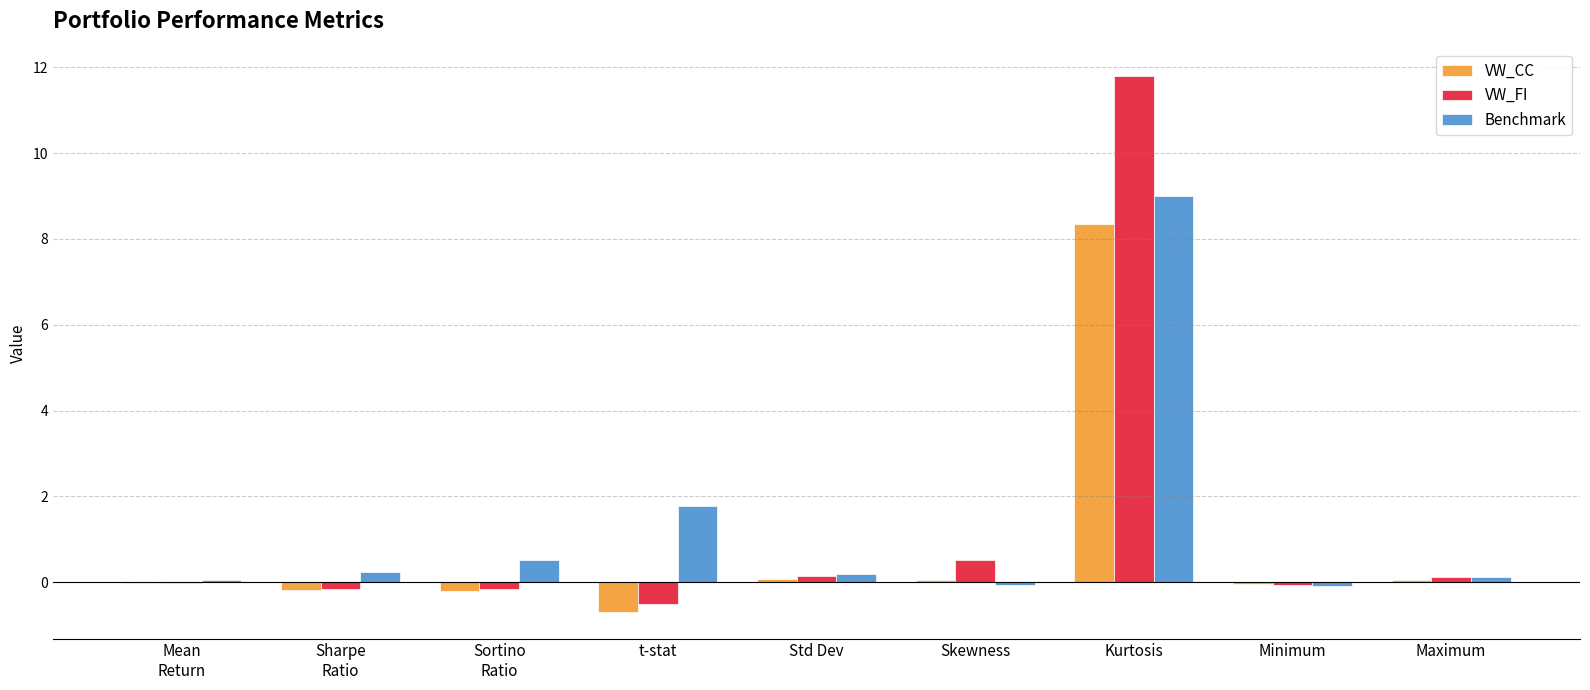

What is the highest value of the Benchmark series?

9.0